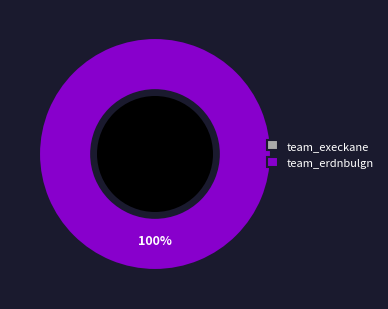

Is it true that team_execkane is 1% of the pie?

False